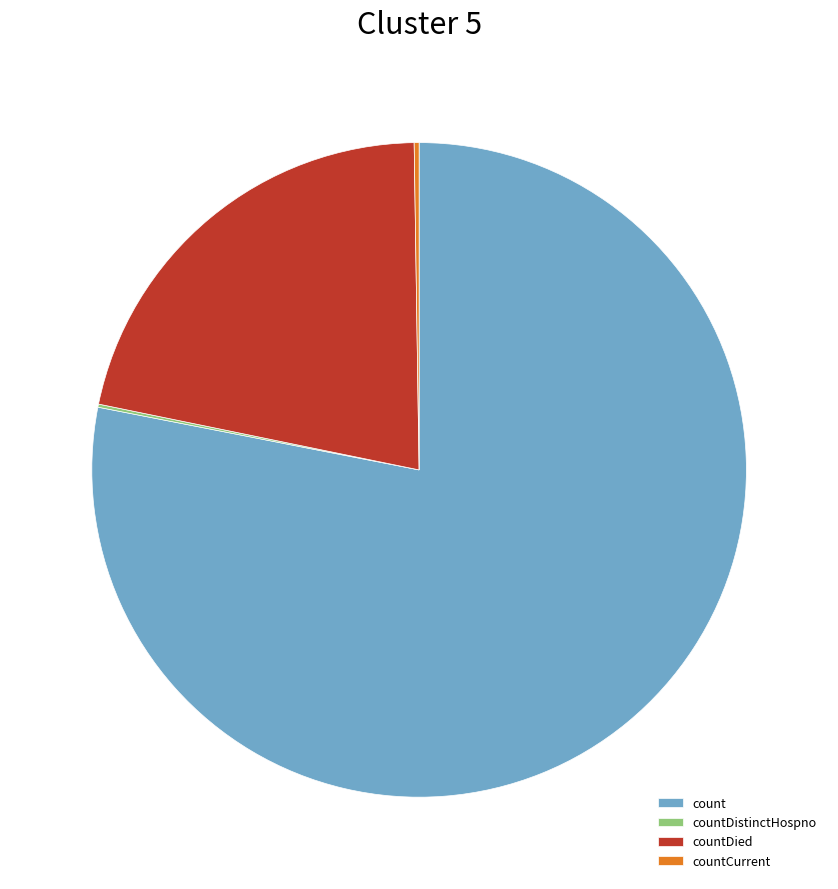

Do count and countDied together represent more than half of the pie?

Yes